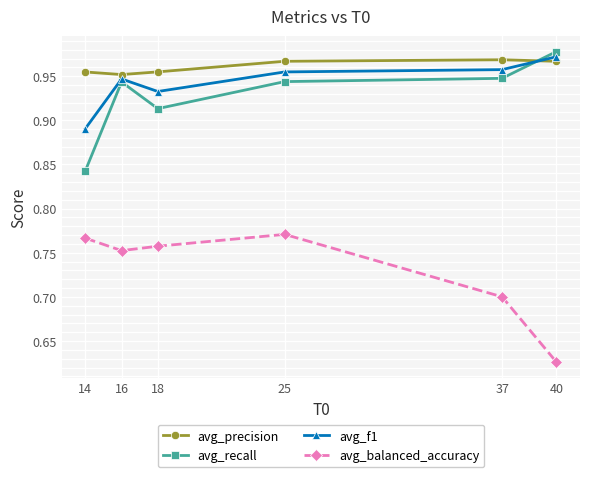

How many avg_recall values are between 0 and 1?

6